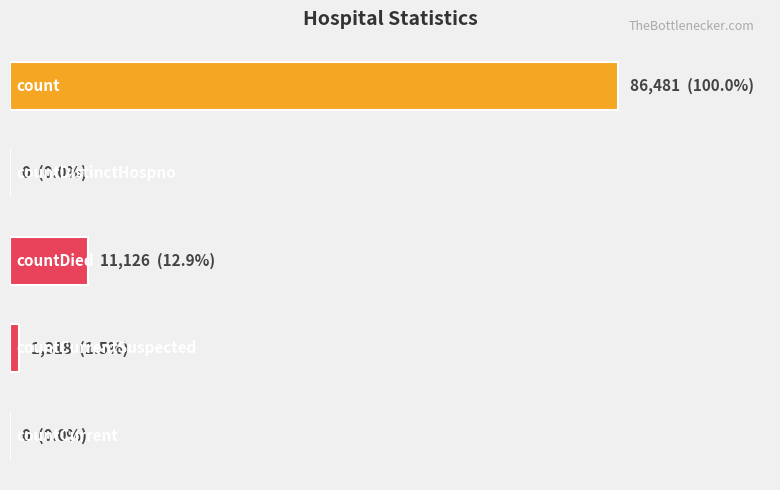

What is the greatest value displayed?

86481